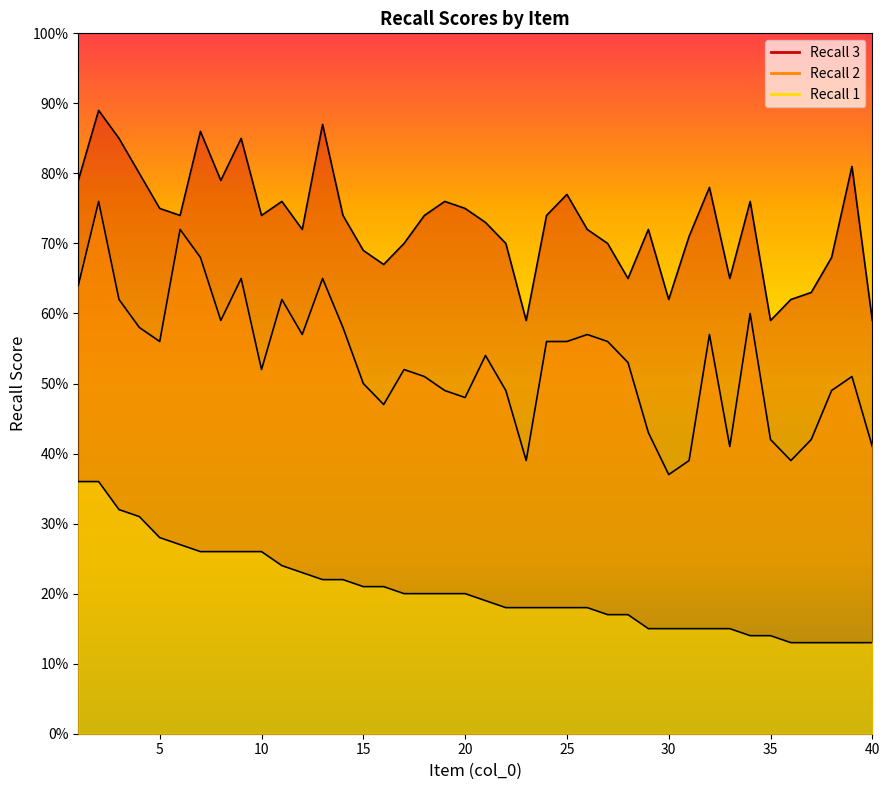

What is the value of the Recall 3 point at the 29th from the left?

0.7